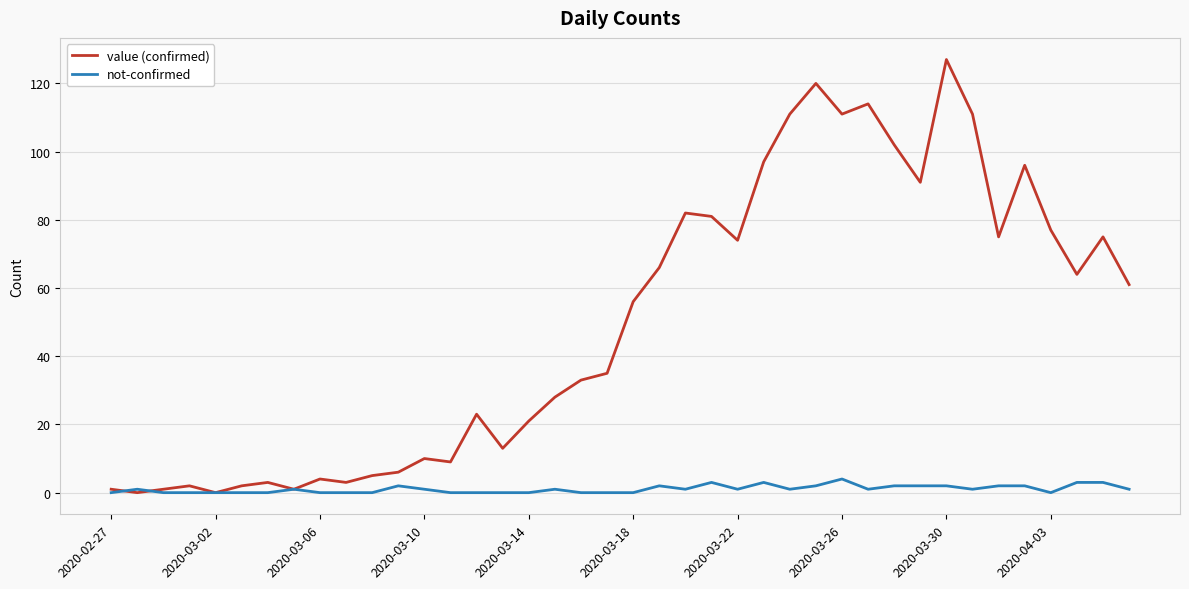

Which series has the largest total across all categories?

value (confirmed)